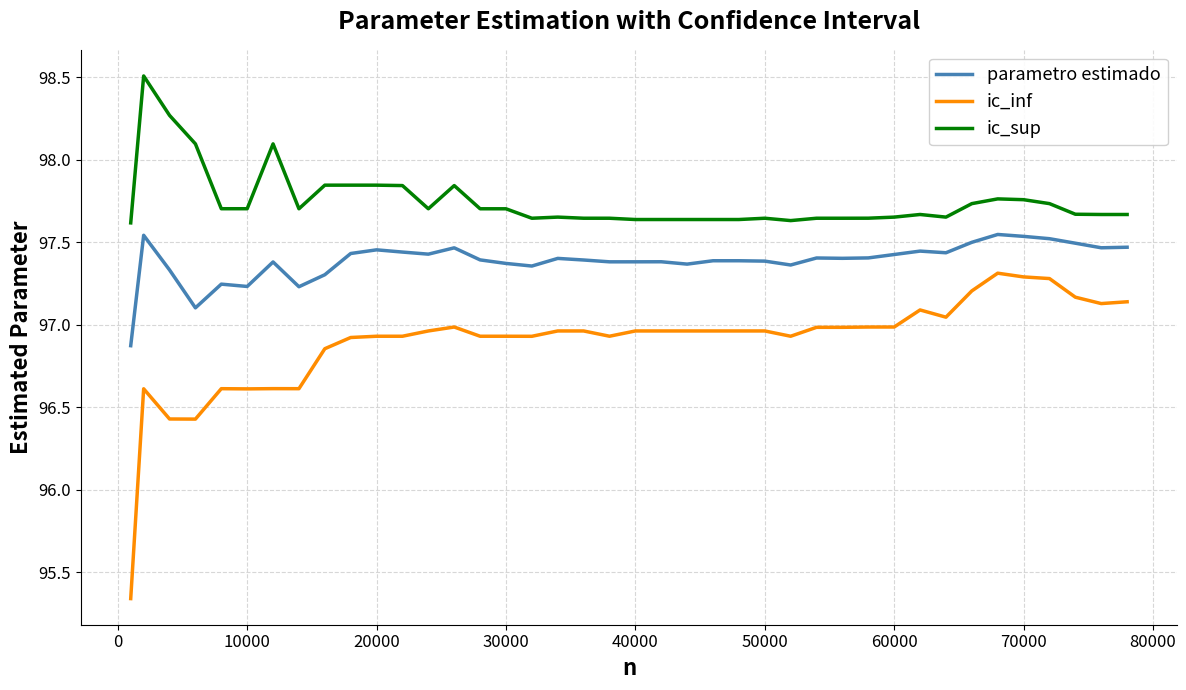

True or false: parametro estimado and ic_inf cross at least once.

False